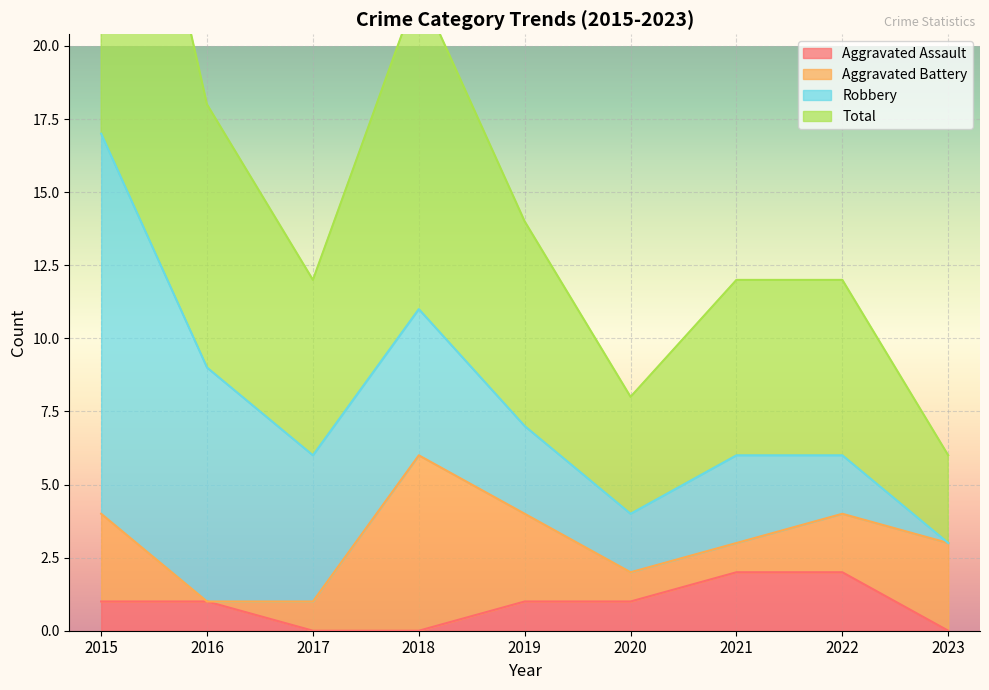

The value of Total at 2015 is 26. True or false?

False